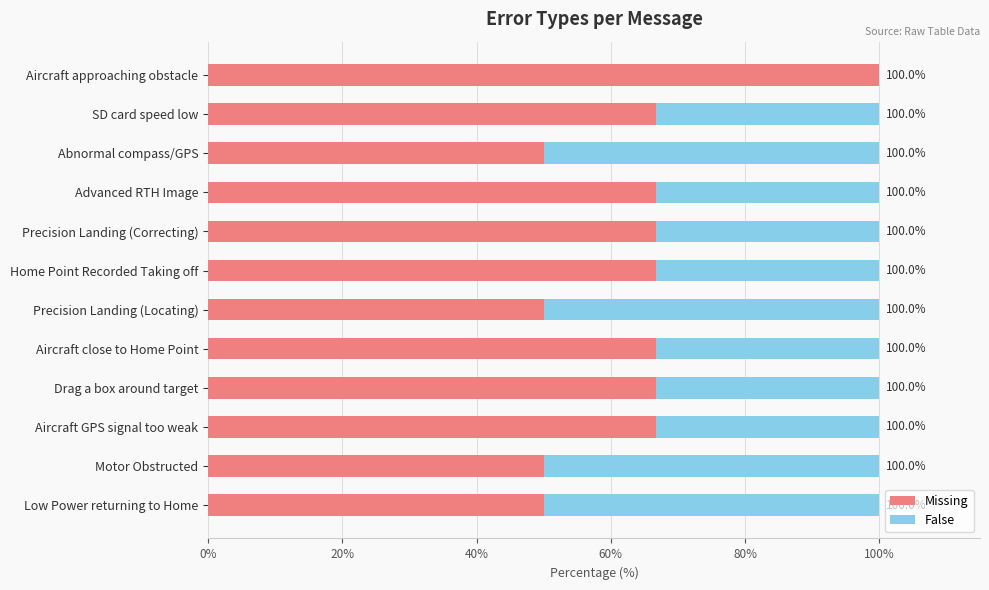

At which label does Missing reach its peak?

Aircraft approaching obstacle